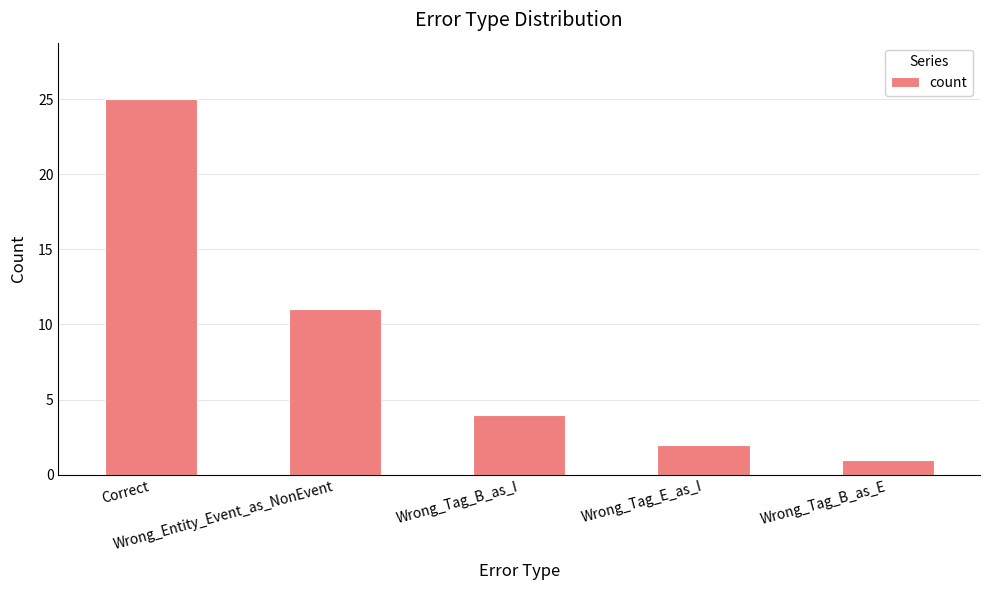

What is the maximum value shown in the chart?

25